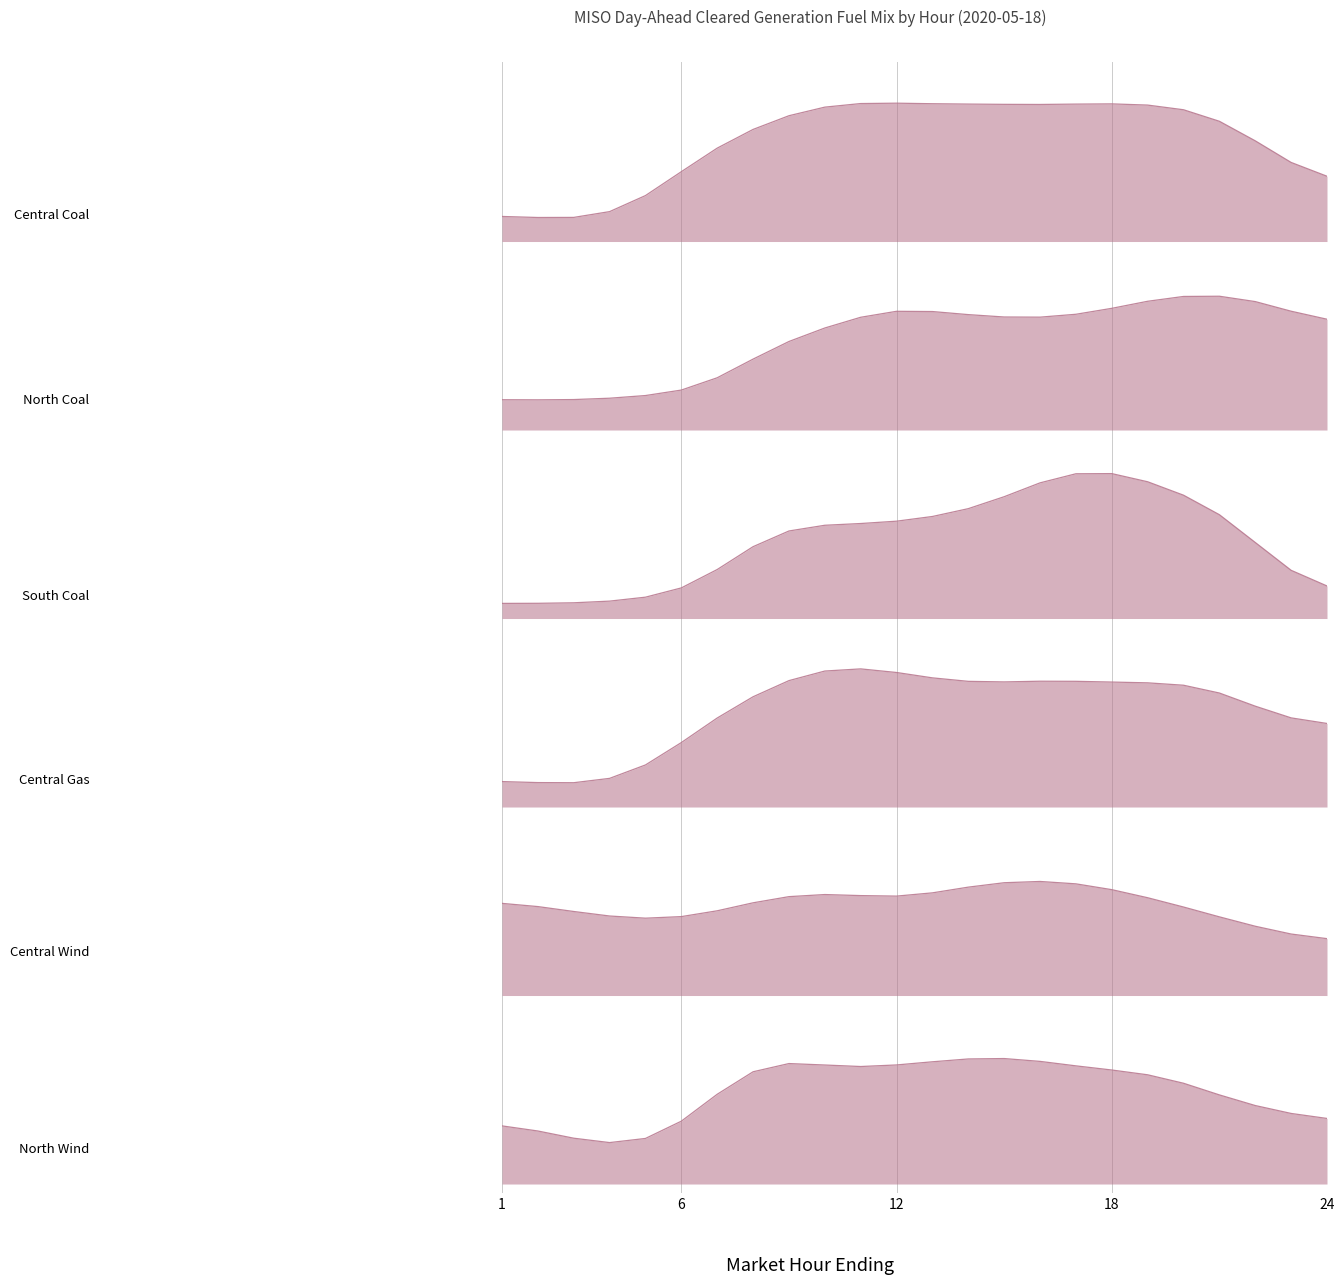

What is the value of the Central Wind point at the 5th from the left?

2655.8